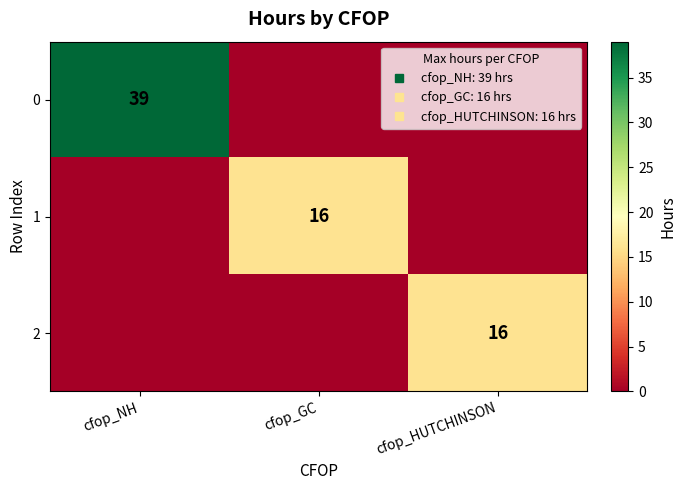

What is the sum of all 0 values?

39